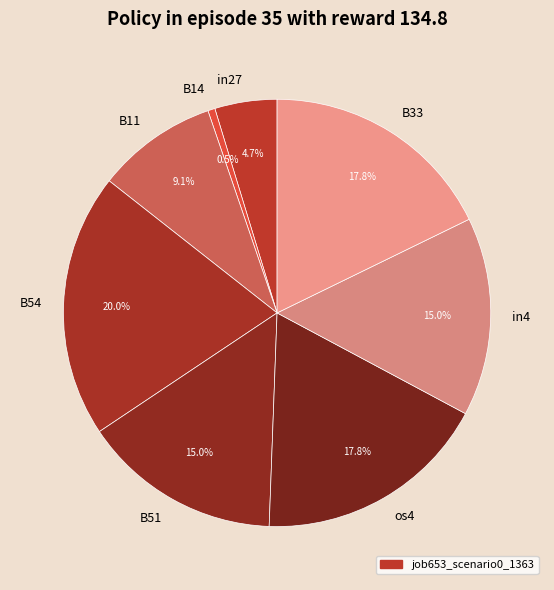

Which has a higher value, os4 or in4?

os4